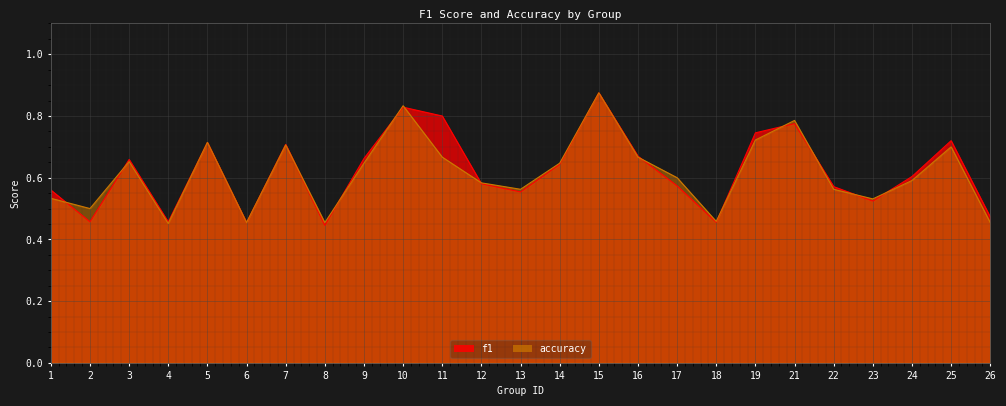

At which label does accuracy reach its peak?

15